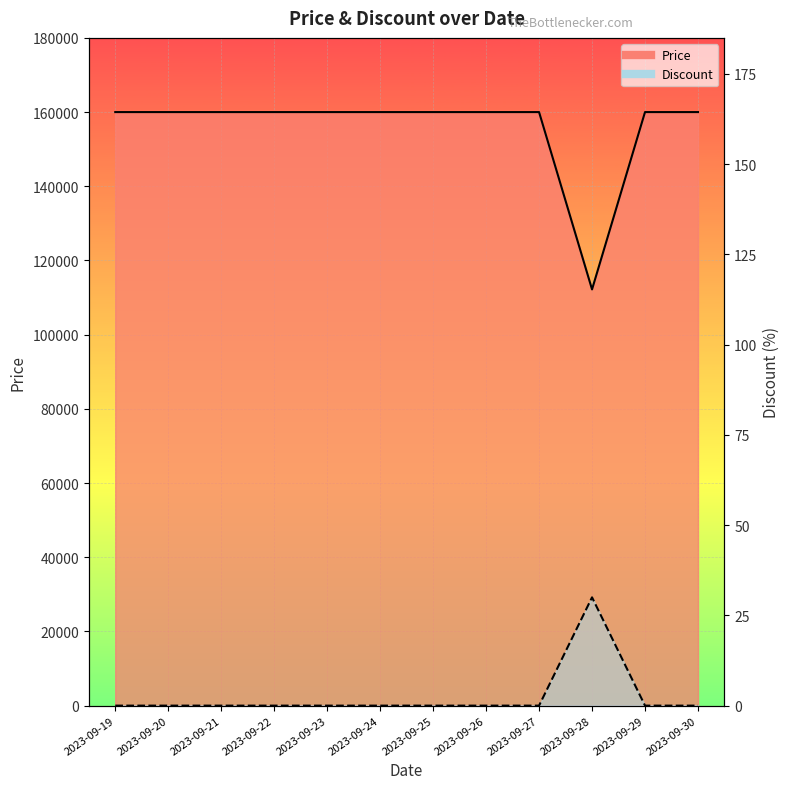

Is the value of Price at 2023-09-30 greater than the value of Discount at 2023-09-29?

Yes